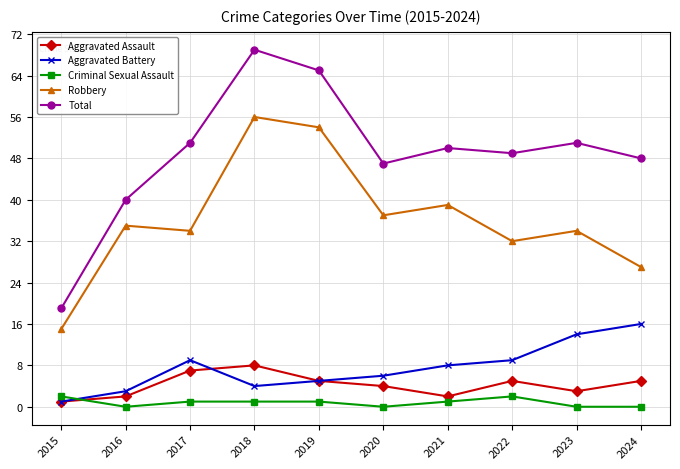

List the series in order of their peak value, highest first.

Total, Robbery, Aggravated Battery, Aggravated Assault, Criminal Sexual Assault